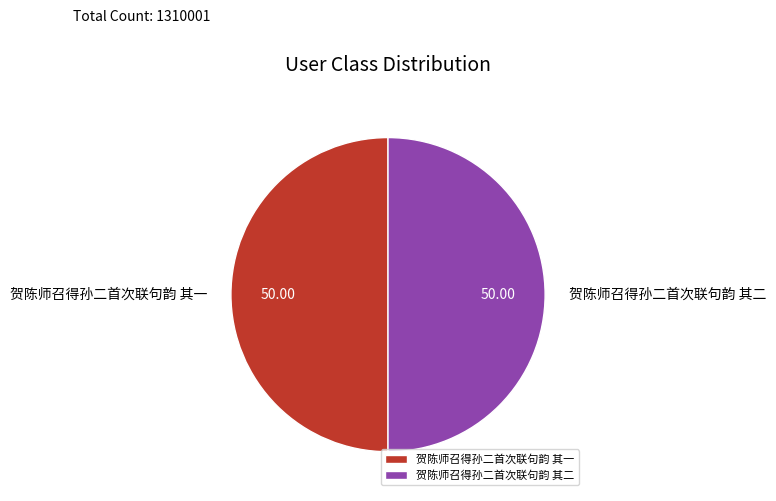

What is the ratio of the value at 贺陈师召得孙二首次联句韵 其一 to the value at 贺陈师召得孙二首次联句韵 其二?

1.0